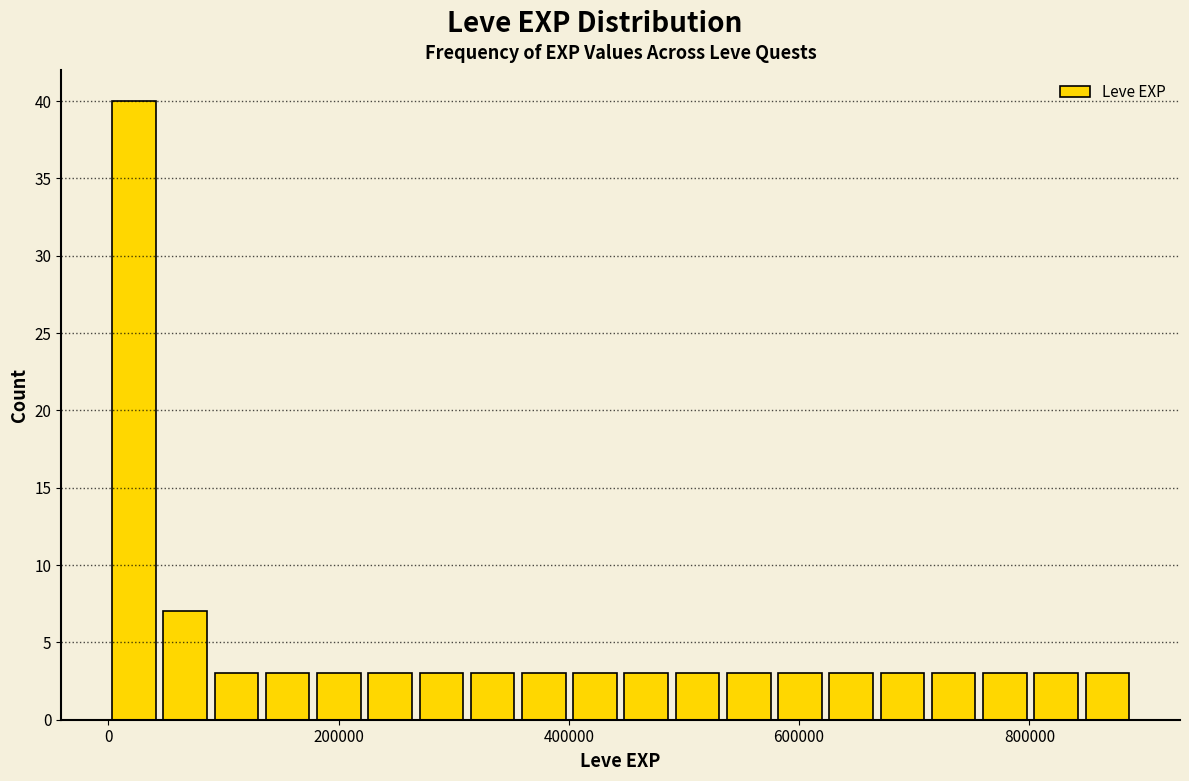

Around what value on the x-axis is the tallest bar? Give the approximate position of its centre, as read against the axis.

20000